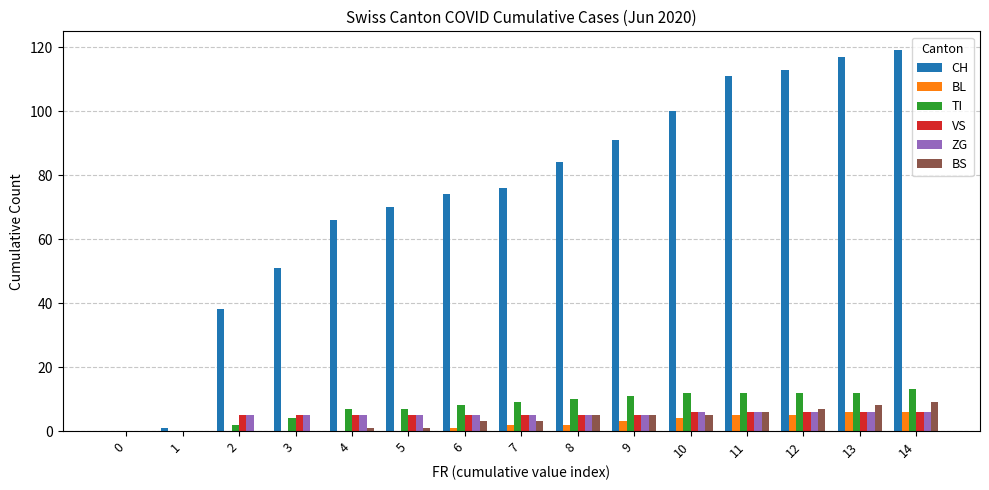

What is the highest value of the TI series?

13